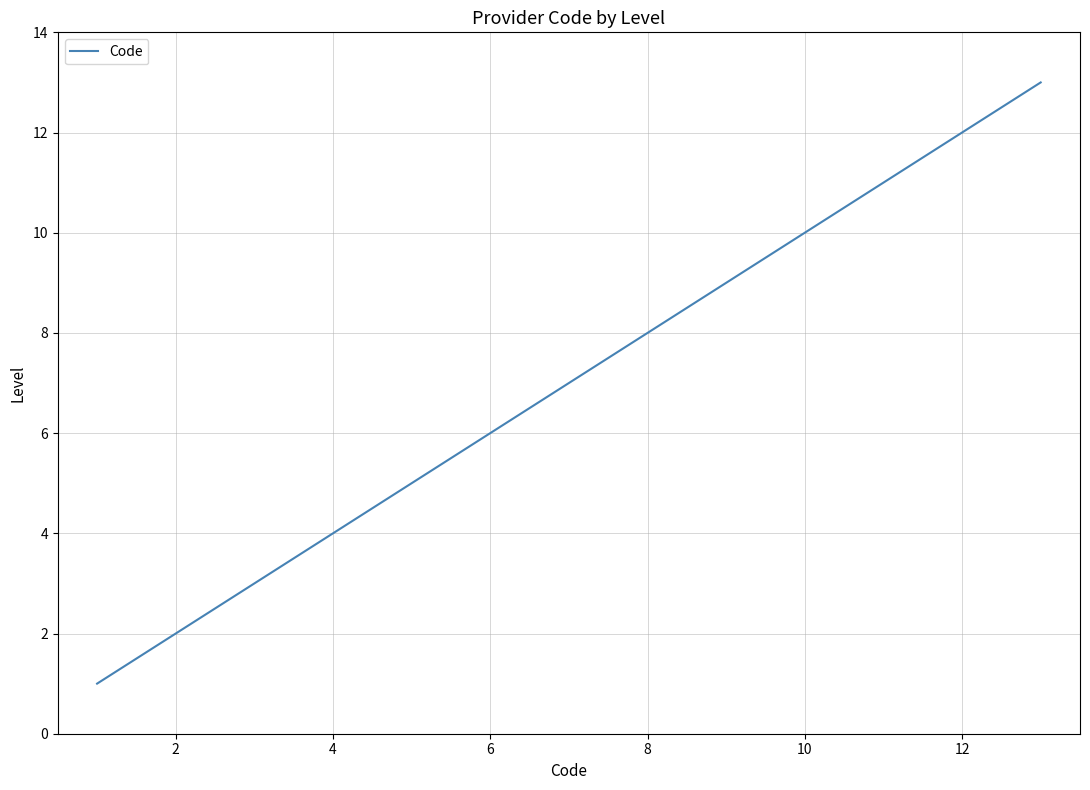

What is the difference between the maximum and minimum values?

12